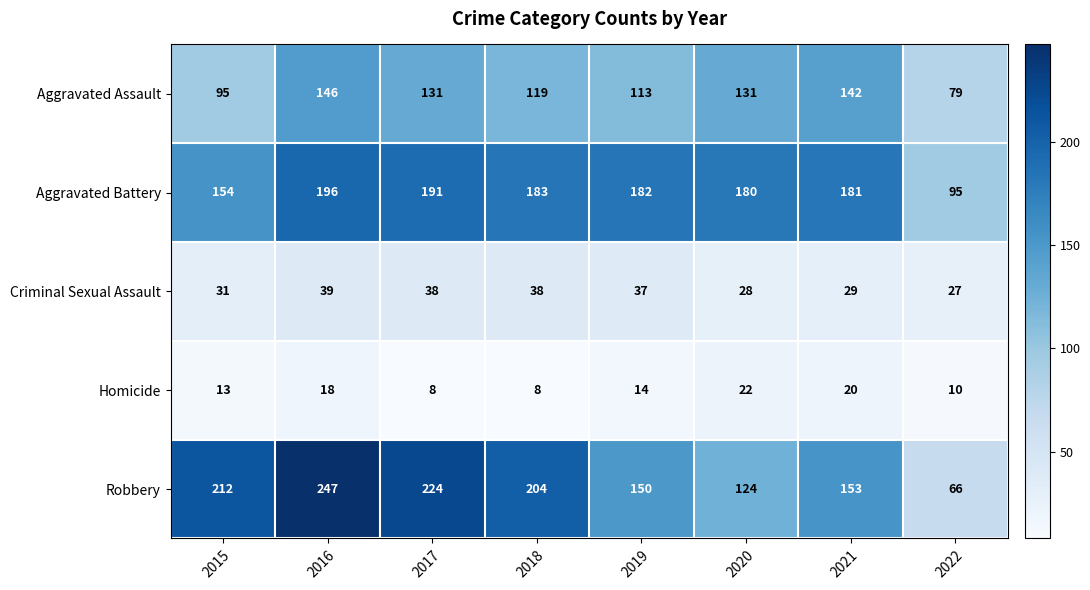

True or false: Aggravated Assault has a value of 179 at 2019.

False